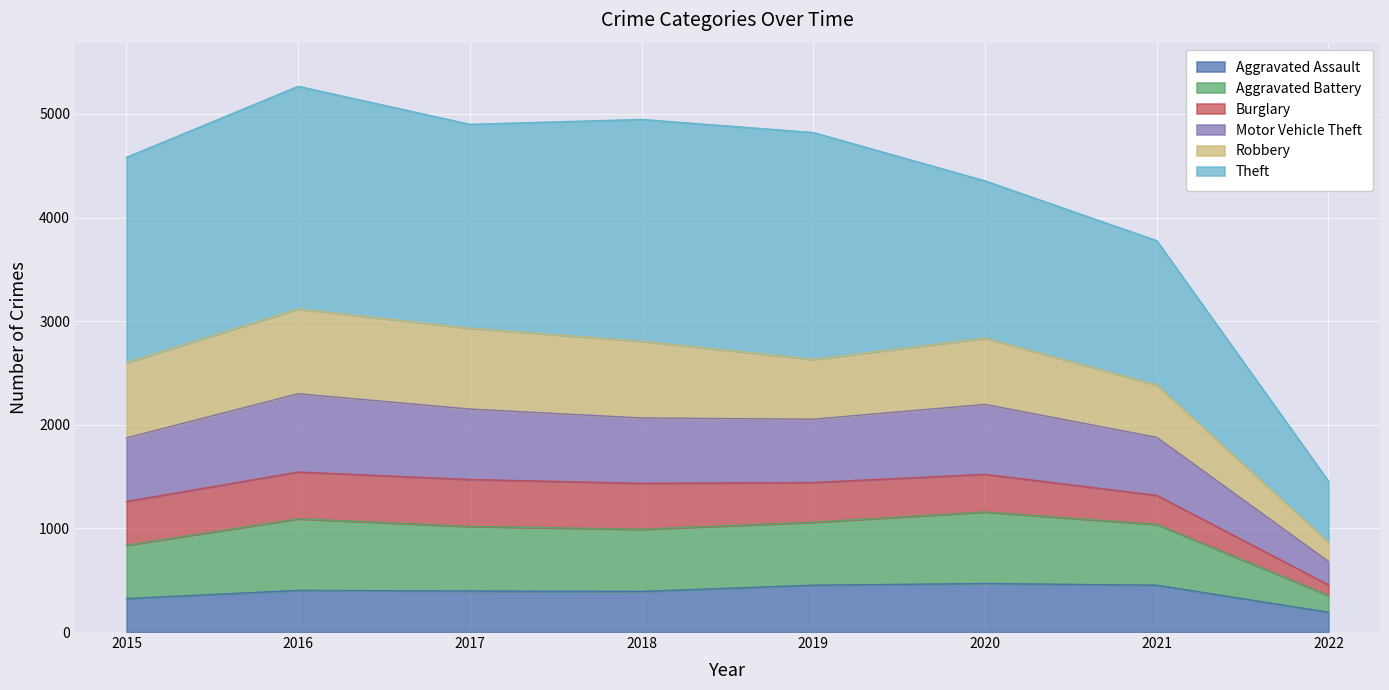

In Aggravated Battery, how many points are higher than both neighbors (excluding endpoints)?

2